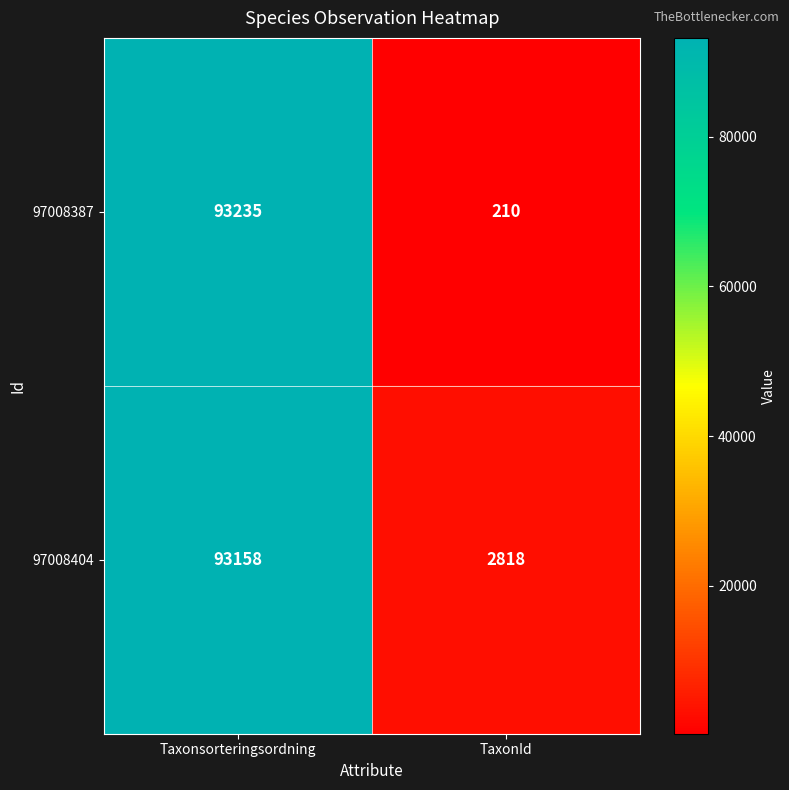

Which series has the widest spread of values?

97008387